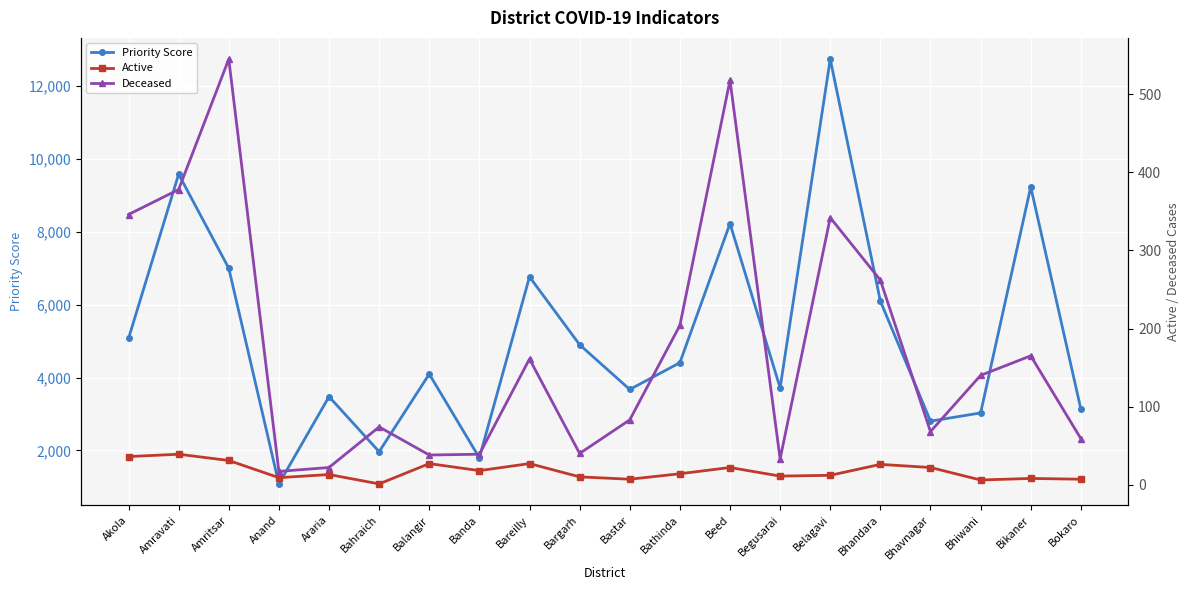

Reading left to right, what are all the values shown in this chart?

Priority Score: Akola=5074.3	Amravati=9583.1	Amritsar=7002.5	Anand=1081.0	Araria=3476.5	Bahraich=1965.5	Balangir=4096.8	Banda=1796.6	Bareilly=6765.5	Bargarh=4902.4	Bastar=3673.7	Bathinda=4408.3	Beed=8229.2	Begusarai=3717.5	Belagavi=12742.9	Bhandara=6100.5	Bhavnagar=2804.3	Bhiwani=3029.2	Bikaner=9235.5	Bokaro=3136.7
Active: Akola=36.0	Amravati=39.0	Amritsar=31.0	Anand=9.0	Araria=13.0	Bahraich=1.0	Balangir=27.0	Banda=18.0	Bareilly=27.0	Bargarh=10.0	Bastar=7.0	Bathinda=14.0	Beed=22.0	Begusarai=11.0	Belagavi=12.0	Bhandara=26.0	Bhavnagar=22.0	Bhiwani=6.0	Bikaner=8.0	Bokaro=7.0
Deceased: Akola=346.0	Amravati=378.0	Amritsar=545.0	Anand=17.0	Araria=22.0	Bahraich=74.0	Balangir=38.0	Banda=39.0	Bareilly=161.0	Bargarh=40.0	Bastar=83.0	Bathinda=204.0	Beed=518.0	Begusarai=33.0	Belagavi=342.0	Bhandara=262.0	Bhavnagar=68.0	Bhiwani=140.0	Bikaner=165.0	Bokaro=59.0